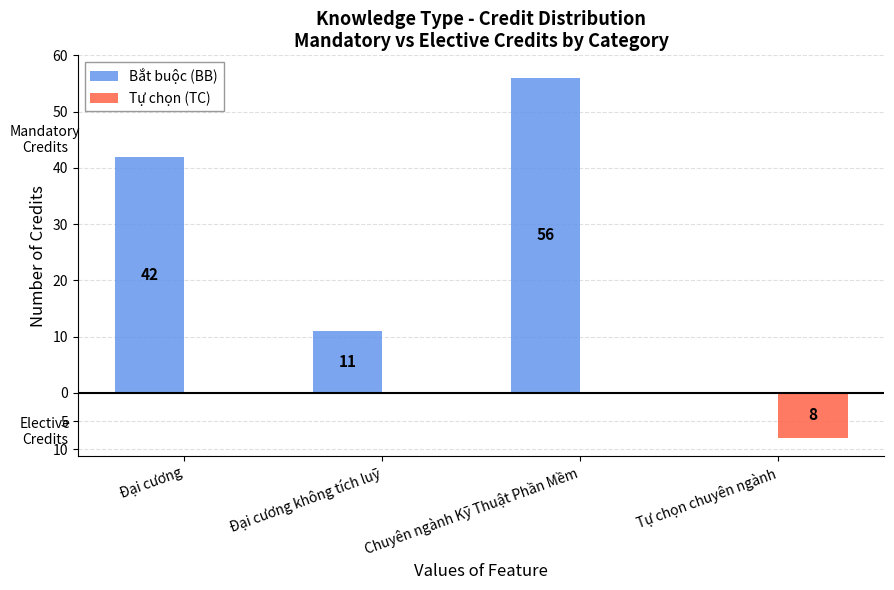

What is the difference between the maximum and minimum values in the Tự chọn (TC) series?

8